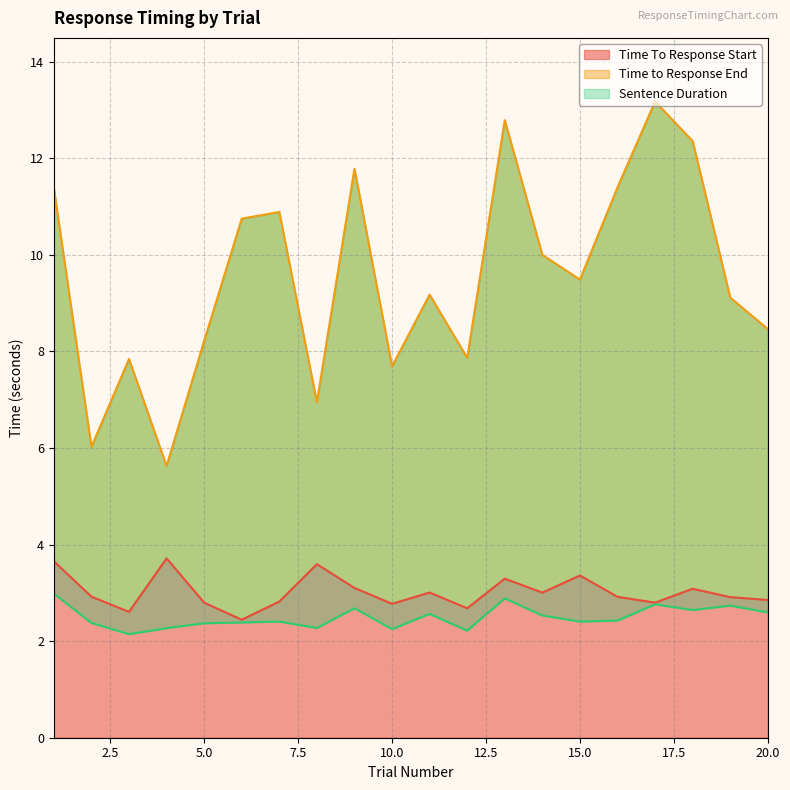

Where is the first local minimum for Sentence Duration?

3